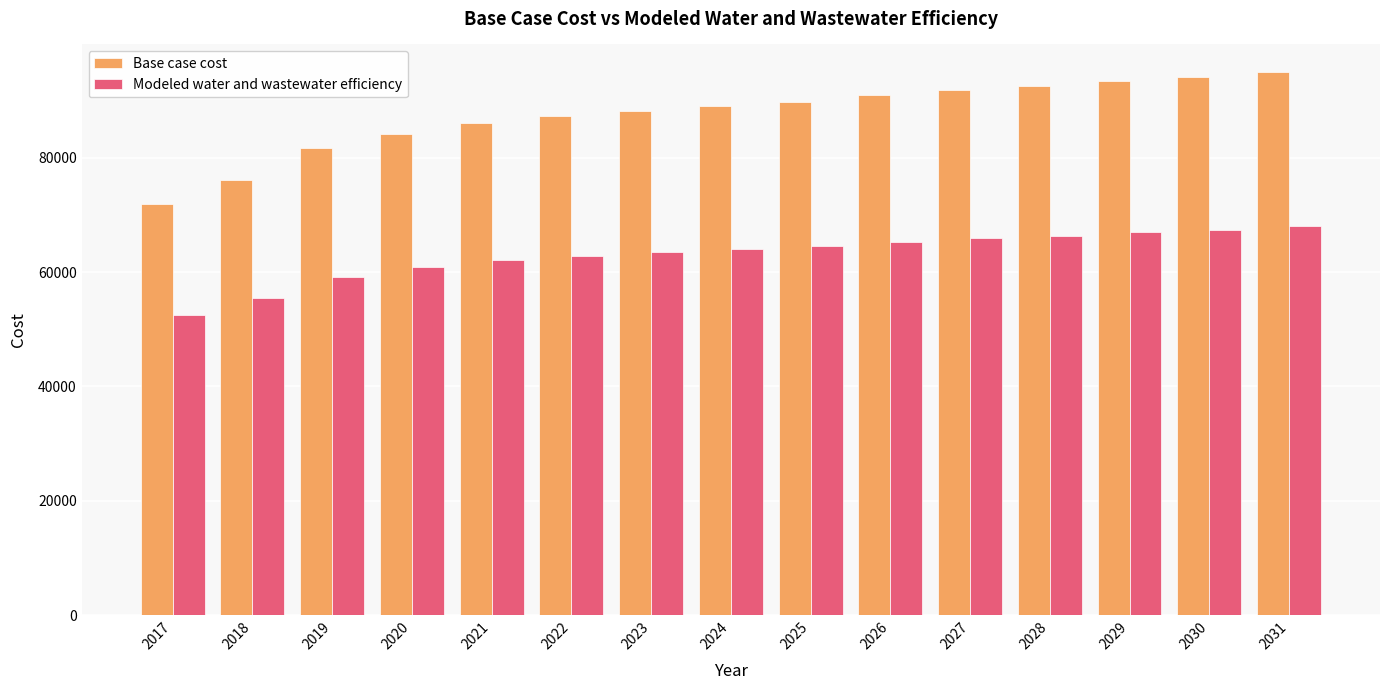

Rank the series at 2029 from lowest to highest value.

Modeled water and wastewater efficiency, Base case cost